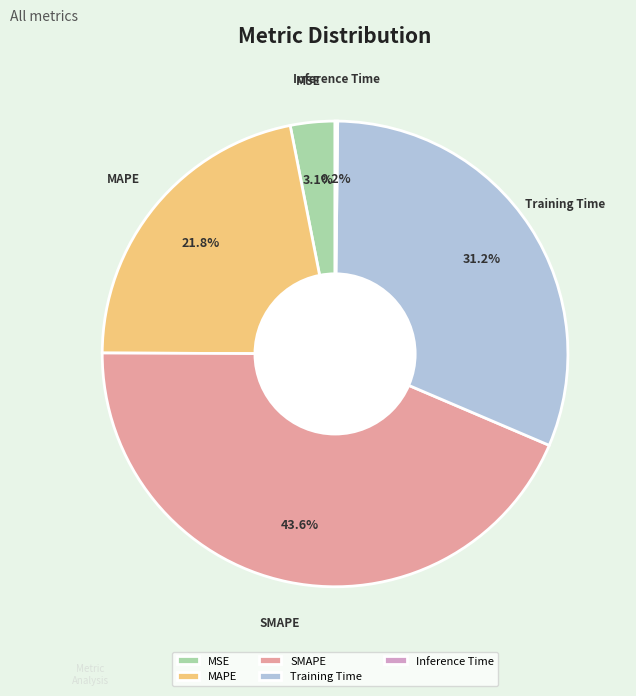

Which has a higher value, Training Time or SMAPE?

SMAPE